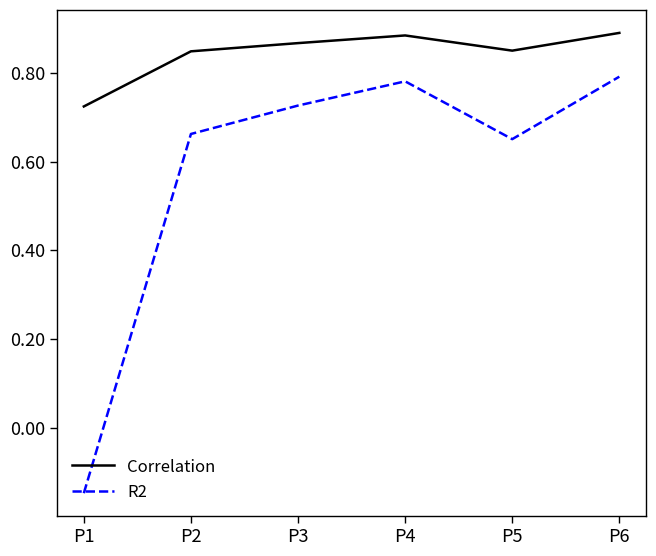

Rank the series by their average value, from highest to lowest.

Correlation, R2